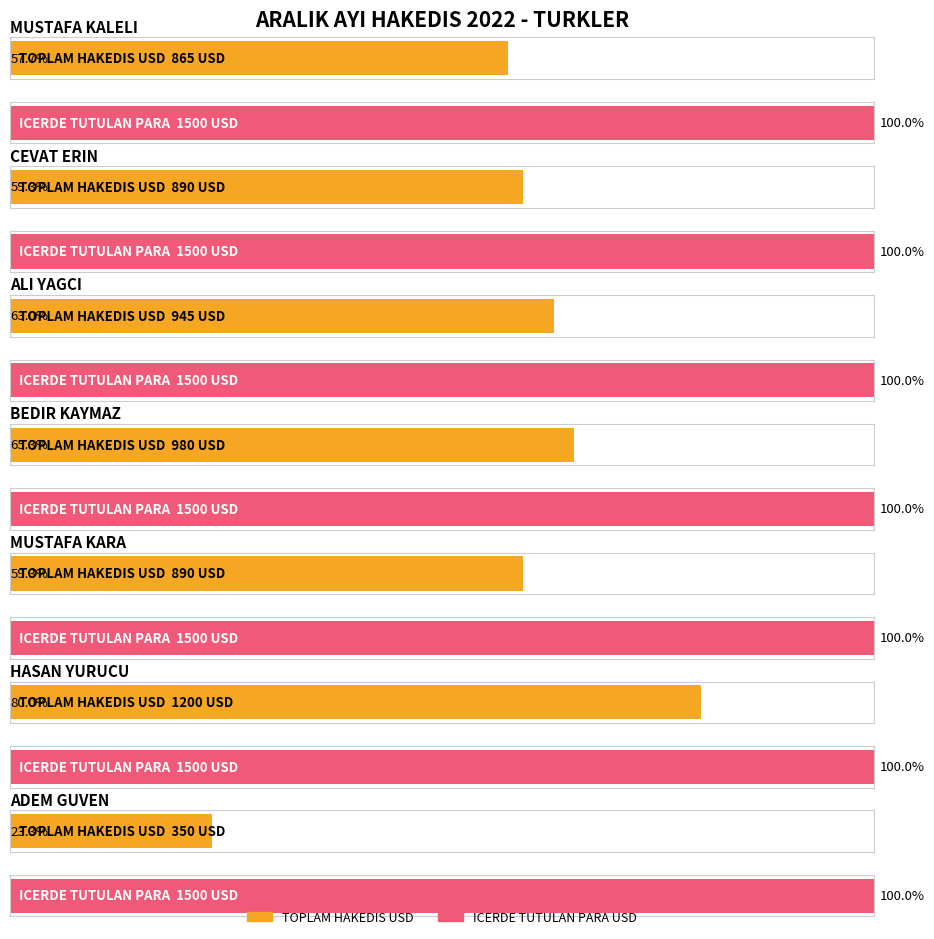

What is the label of the 5th bar from the left?

MUSTAFA KARA